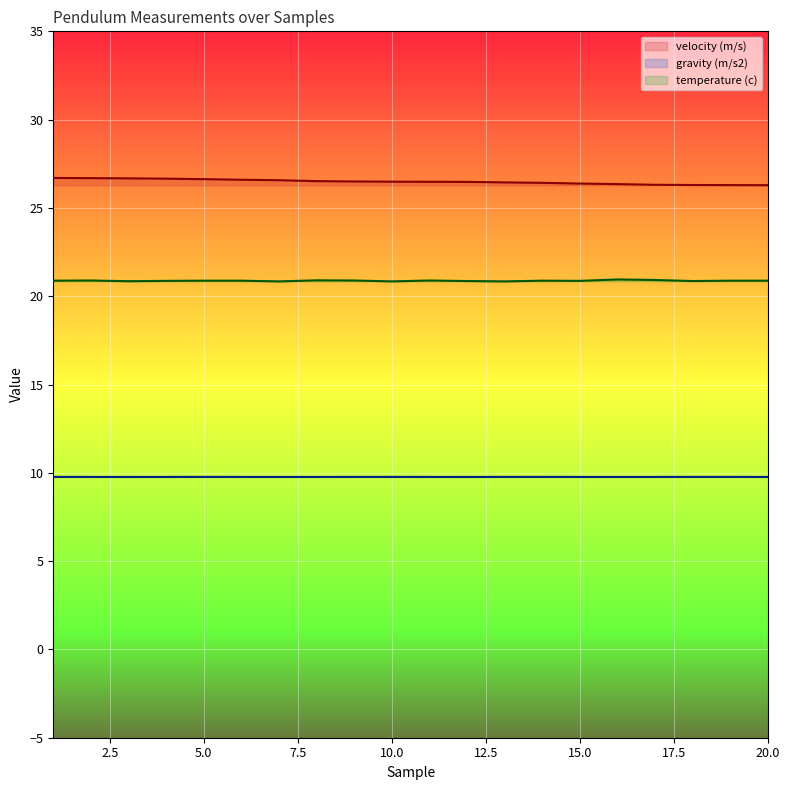

Count the number of data series in this chart.

3